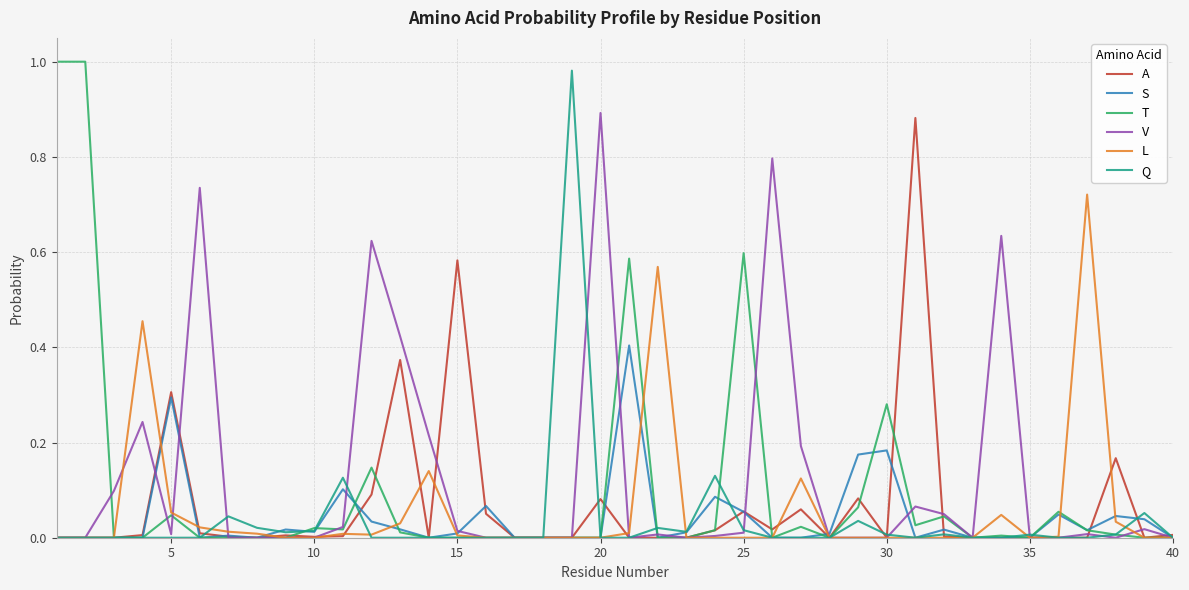

What are all the series names shown in the legend?

A, S, T, V, L, Q